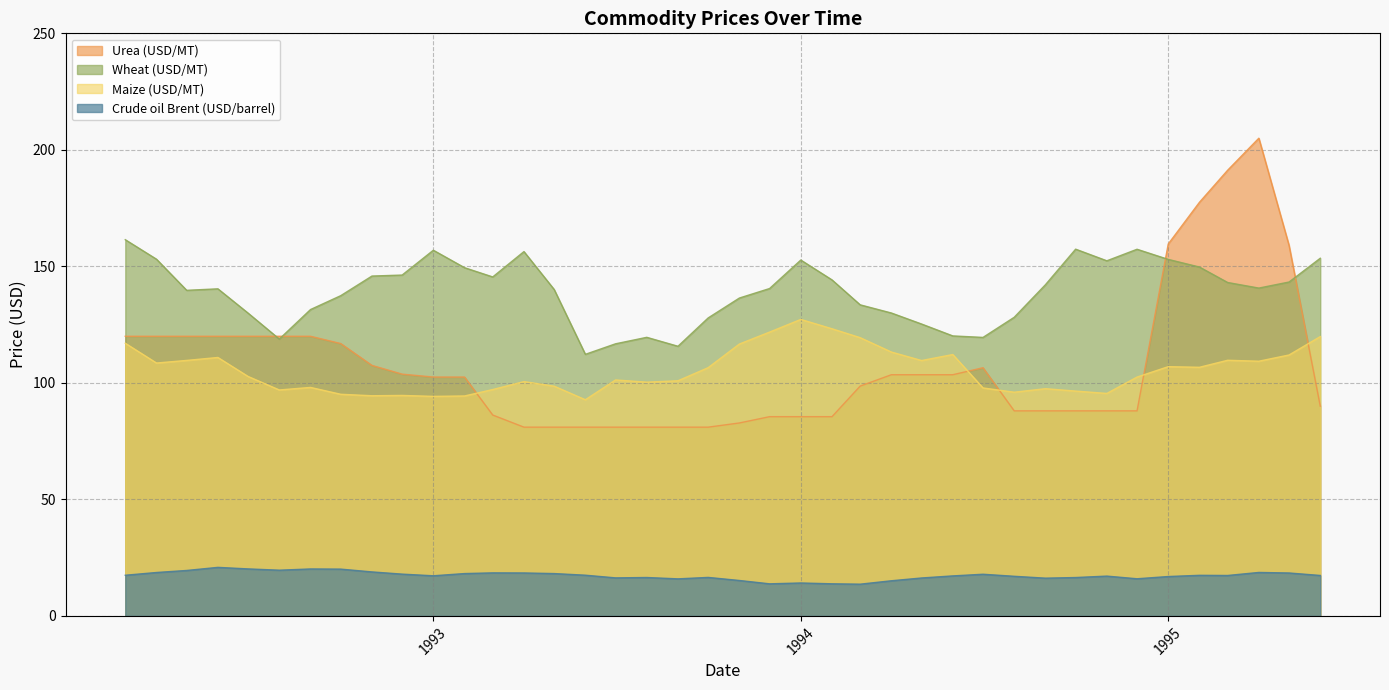

Which series has the widest spread of values?

Urea (USD/MT)